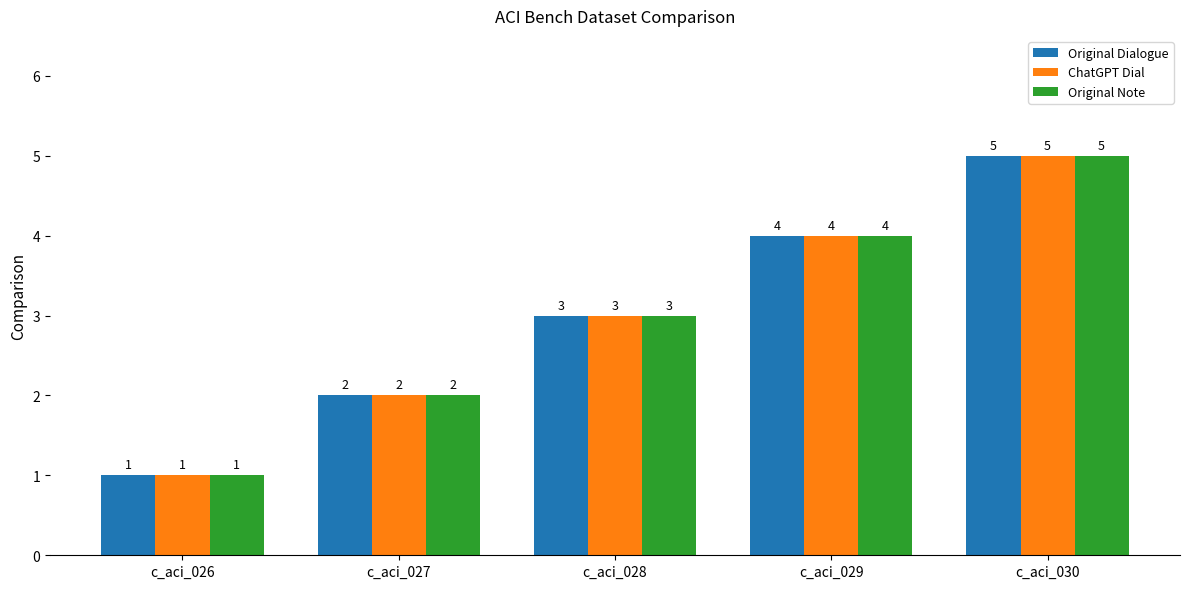

List the labels in order of Original Note value, largest first.

c_aci_030, c_aci_029, c_aci_028, c_aci_027, c_aci_026